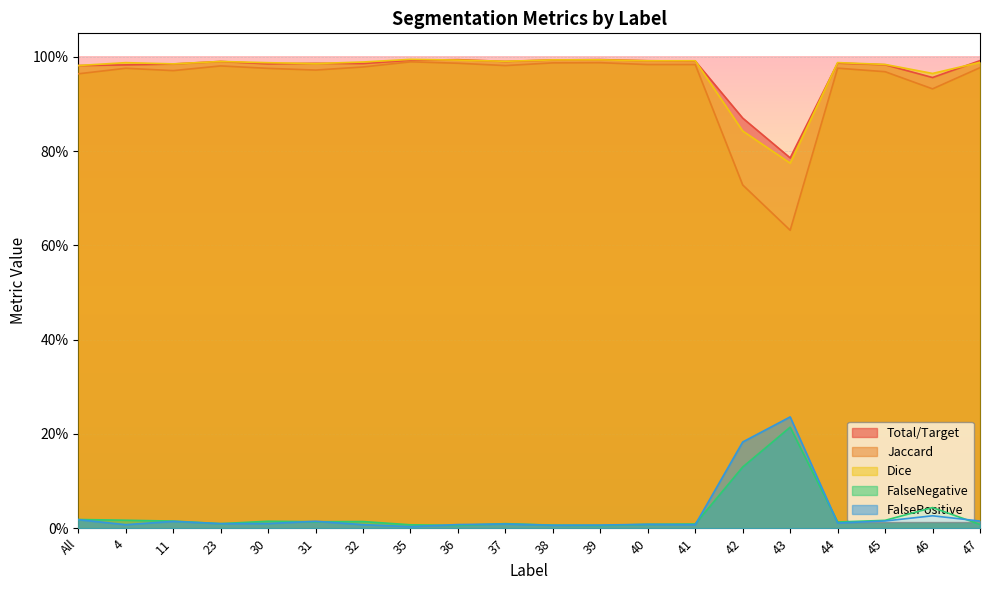

What is the label of the 8th point from the left?

35